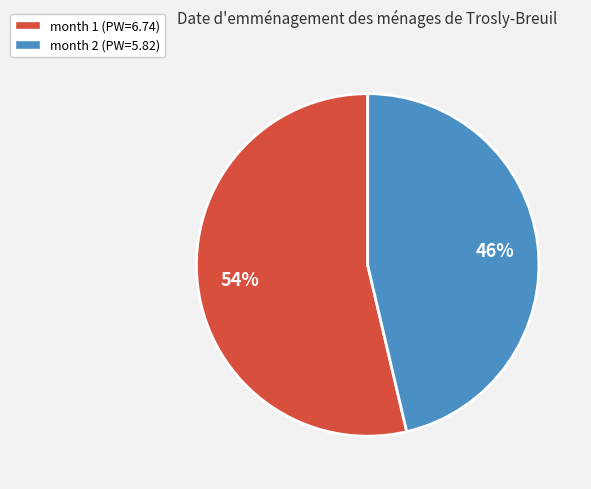

Do month 2 (PW=5.82) and month 1 (PW=6.74) together represent more than half of the pie?

Yes